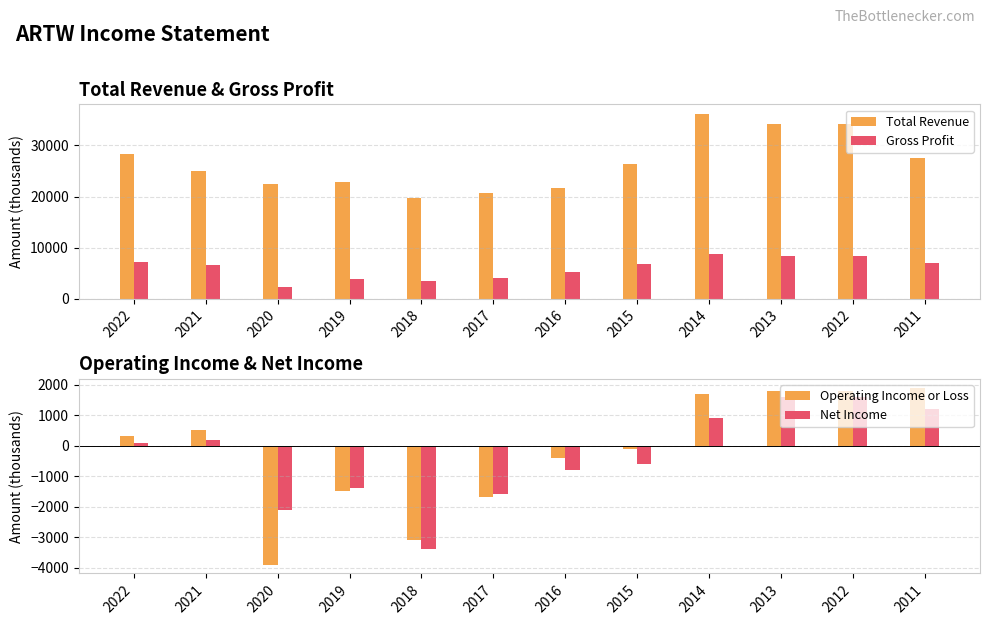

What is the difference between the Total Revenue values at 2021 and 2022?

3400